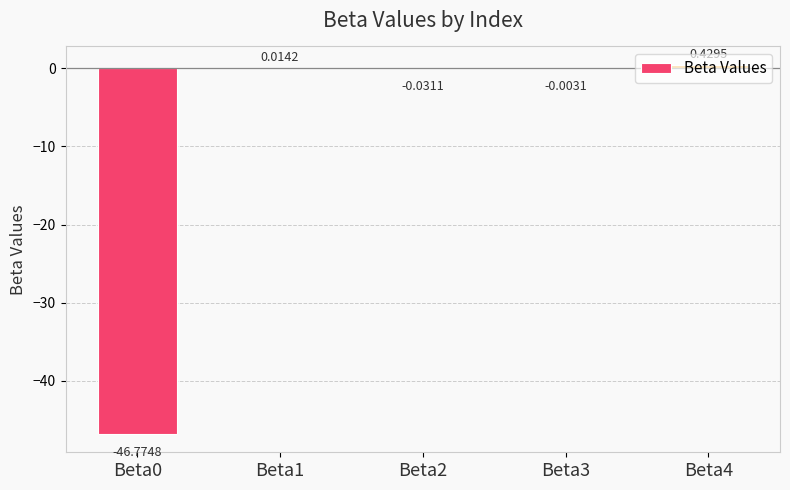

Count the number of categories in the chart.

5